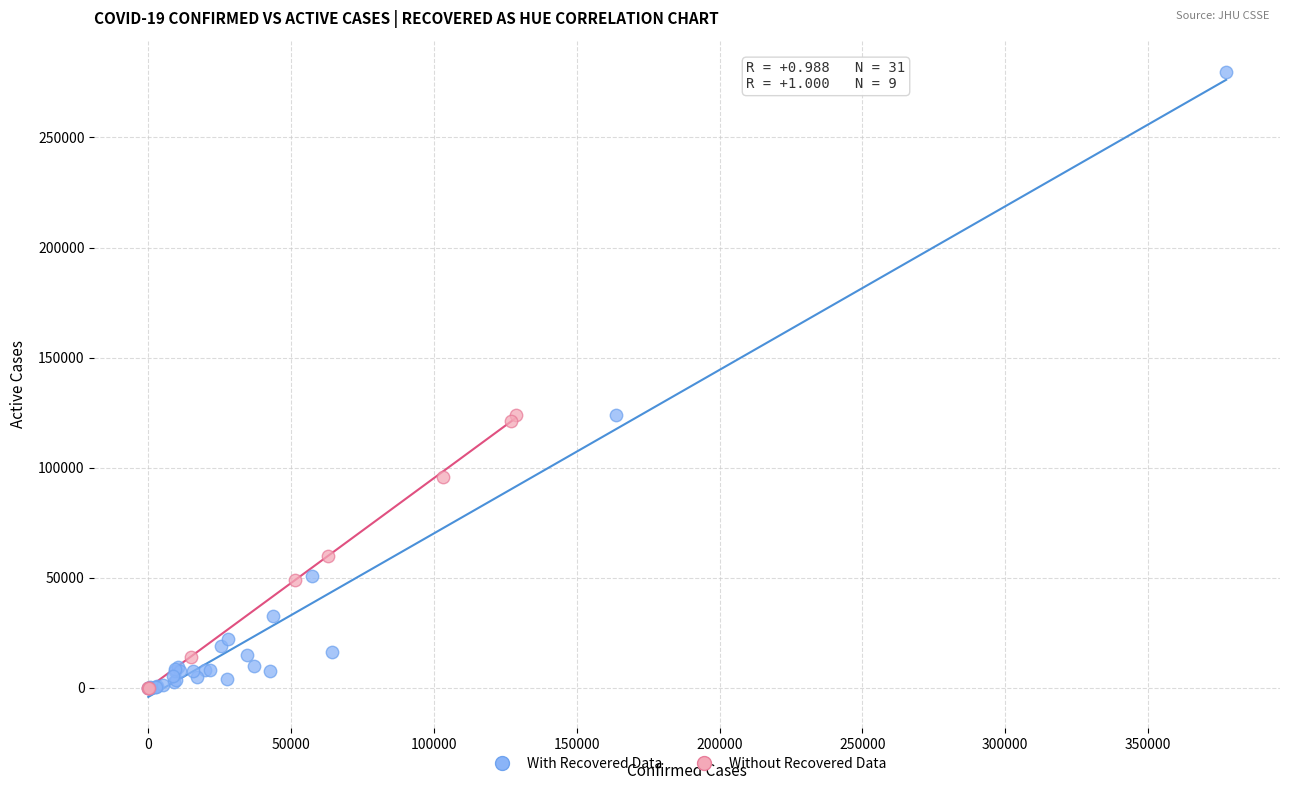

What are all the series names shown in the legend?

With Recovered Data, Without Recovered Data